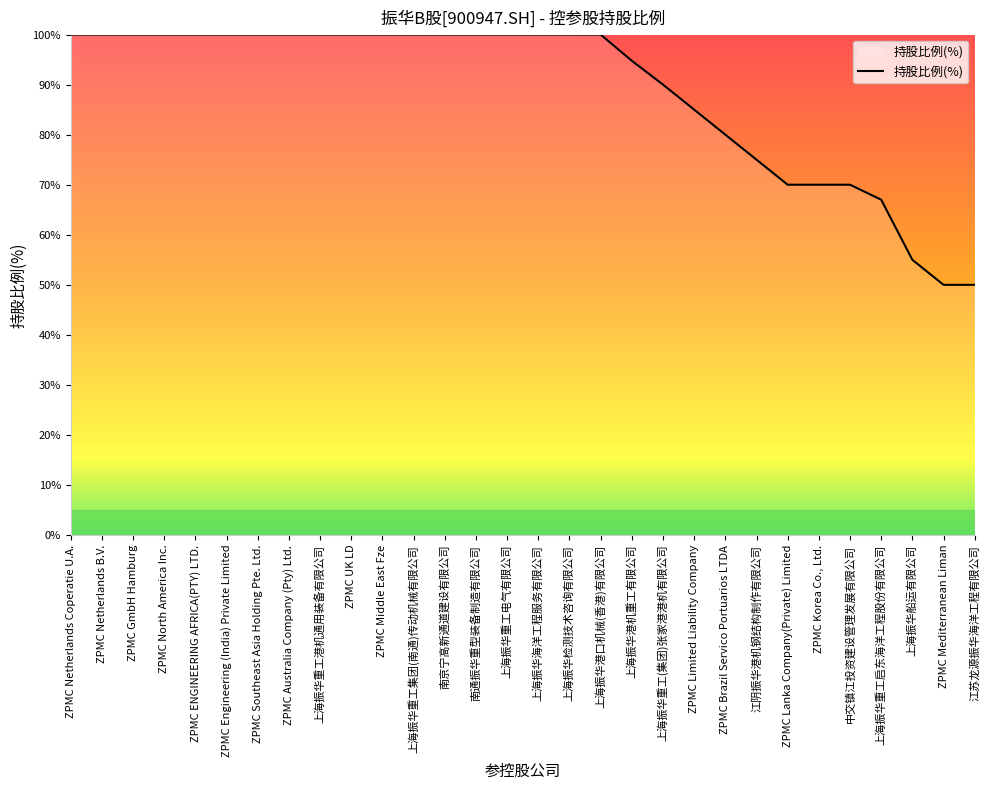

Reading right to left, what are all the values shown in this chart?

江苏龙源振华海洋工程有限公司=50.0	ZPMC Mediterranean Liman=50.0	上海振华船运有限公司=55.0	上海振华重工启东海洋工程股份有限公司=67.0	中交镇江投资建设管理发展有限公司=70.0	ZPMC Korea Co., Ltd.=70.0	ZPMC Lanka Company(Private) Limited=70.0	江阴振华港机钢结构制作有限公司=75.0	ZPMC Brazil Servico Portuarios LTDA=80.0	ZPMC Limited Liability Company=85.0	上海振华重工(集团)张家港港机有限公司=90.0	上海振华港机重工有限公司=94.8	上海振华港口机械(香港)有限公司=100.0	上海振华检测技术咨询有限公司=100.0	上海振华海洋工程服务有限公司=100.0	上海振华重工电气有限公司=100.0	南通振华重型装备制造有限公司=100.0	南京宁高新通道建设有限公司=100.0	上海振华重工集团(南通)传动机械有限公司=100.0	ZPMC Middle East Fze=100.0	ZPMC UK LD=100.0	上海振华重工港机通用装备有限公司=100.0	ZPMC Australia Company (Pty) Ltd.=100.0	ZPMC Southeast Asia Holding Pte. Ltd.=100.0	ZPMC Engineering (India) Private Limited=100.0	ZPMC ENGINEERING AFRICA(PTY) LTD.=100.0	ZPMC North America Inc.=100.0	ZPMC GmbH Hamburg=100.0	ZPMC Netherlands B.V.=100.0	ZPMC Netherlands Coperatie U.A.=100.0